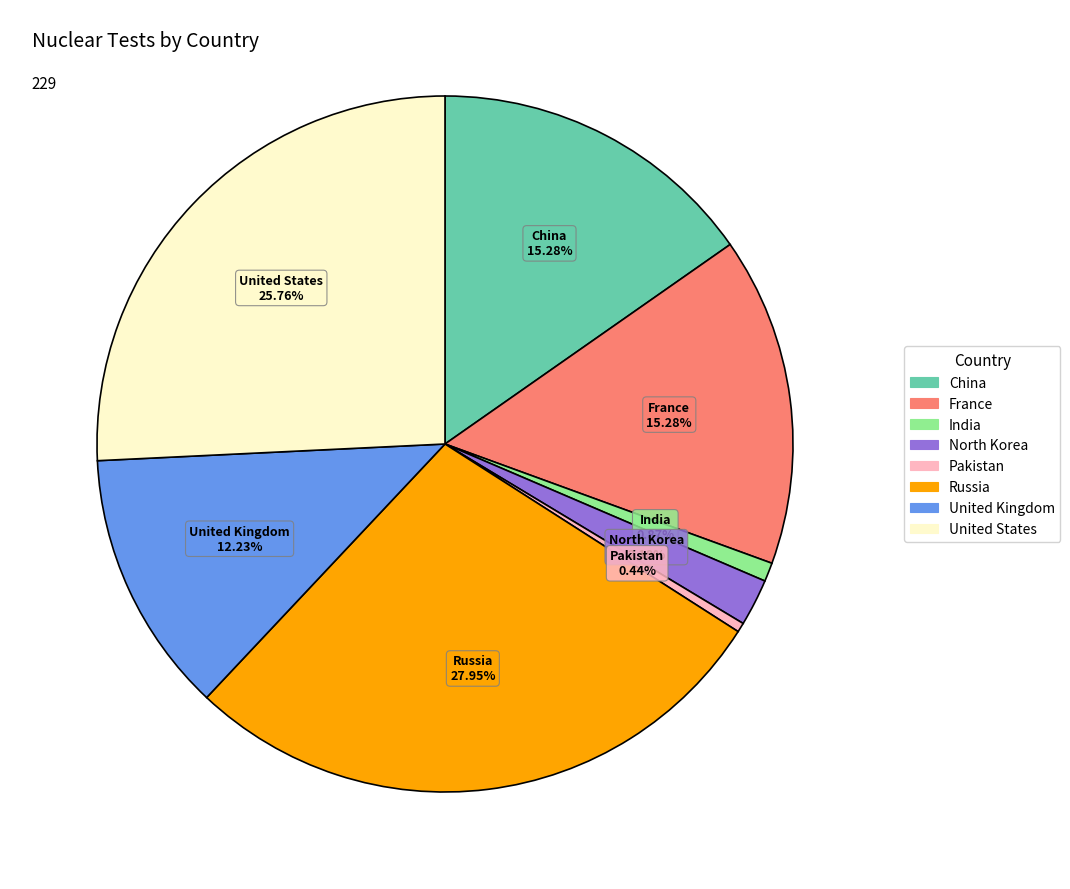

Does China represent more than half of the total?

No